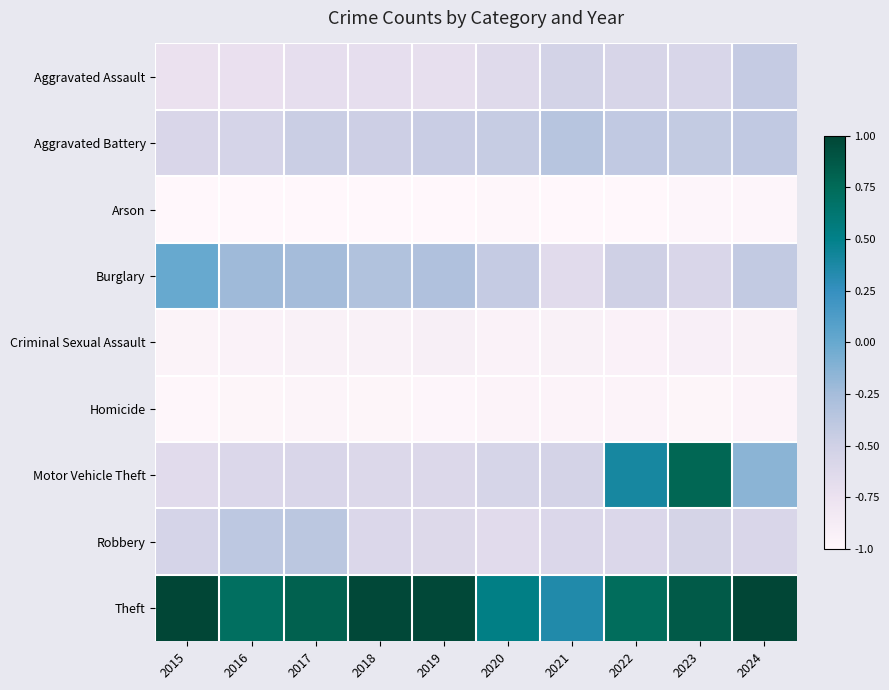

At 2020, list the series in order from smallest to largest.

Arson, Homicide, Criminal Sexual Assault, Robbery, Aggravated Assault, Motor Vehicle Theft, Aggravated Battery, Burglary, Theft